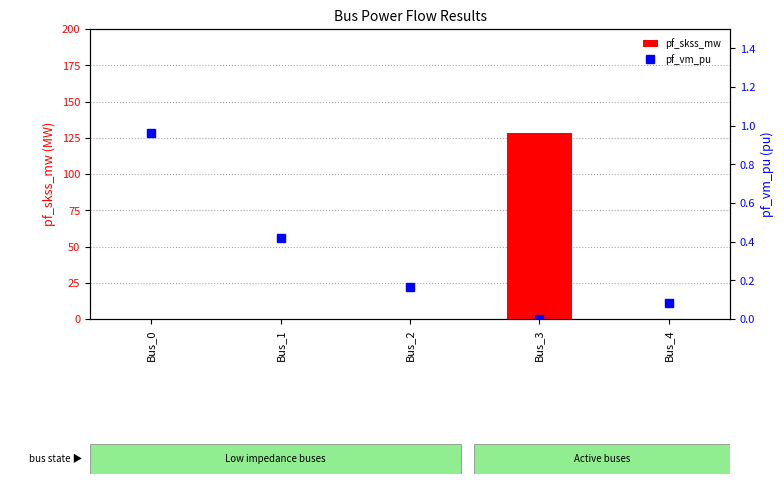

Reading left to right, list all the values displayed in this chart.

pf_skss_mw: Bus_0=0.0	Bus_1=0.0	Bus_2=0.0	Bus_3=128.2	Bus_4=0.0
pf_vm_pu: Bus_0=1.0	Bus_1=0.4	Bus_2=0.2	Bus_3=0.0	Bus_4=0.1